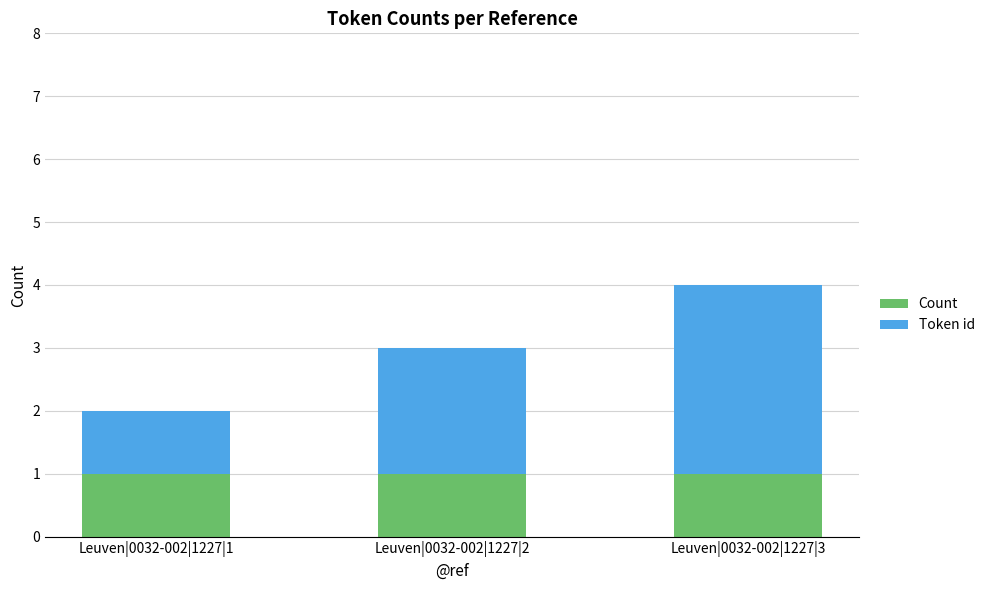

The Count series shows 0 at Leuven|0032-002|1227|1. True or false?

False